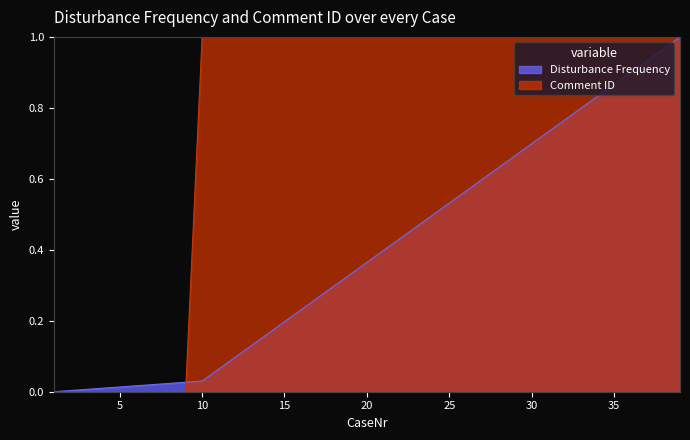

What is the sum of all Comment/Corresponding DMAT case values?

30.0